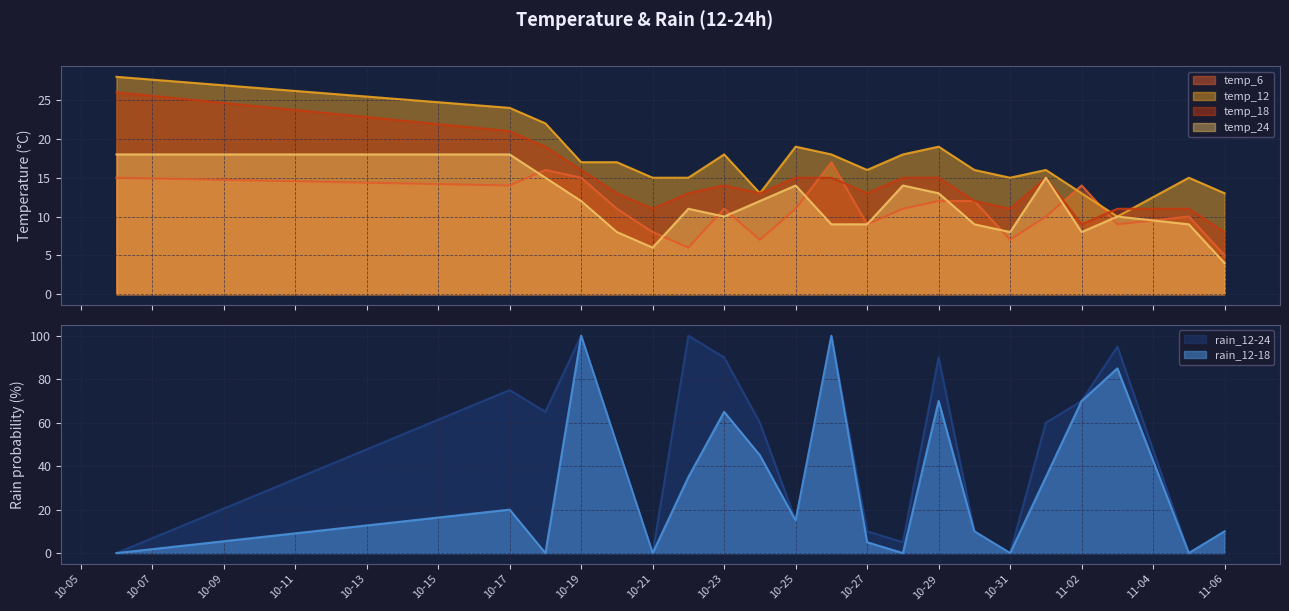

How many lines are shown in the chart?

6